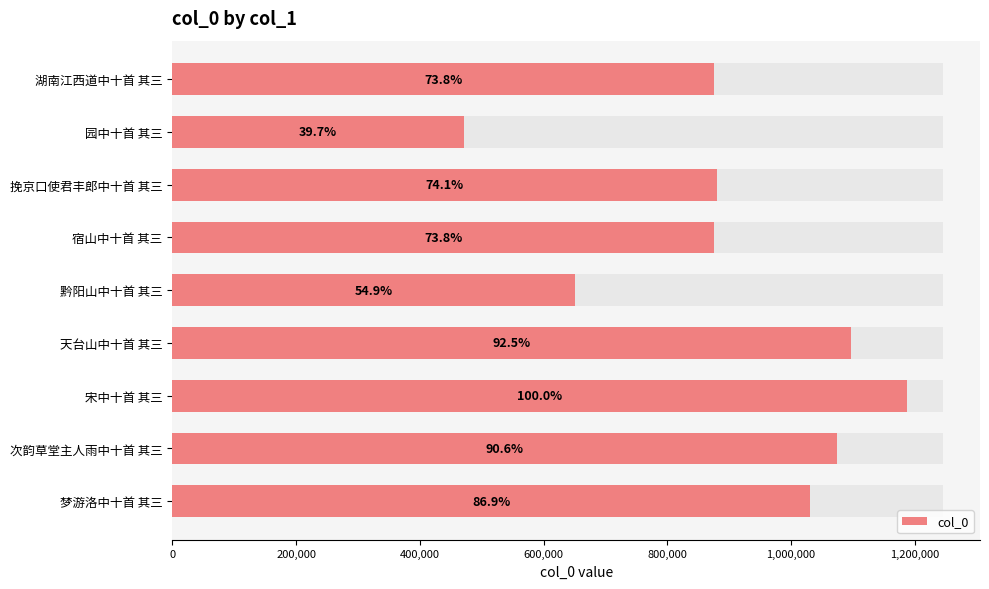

What is the average value?

904976